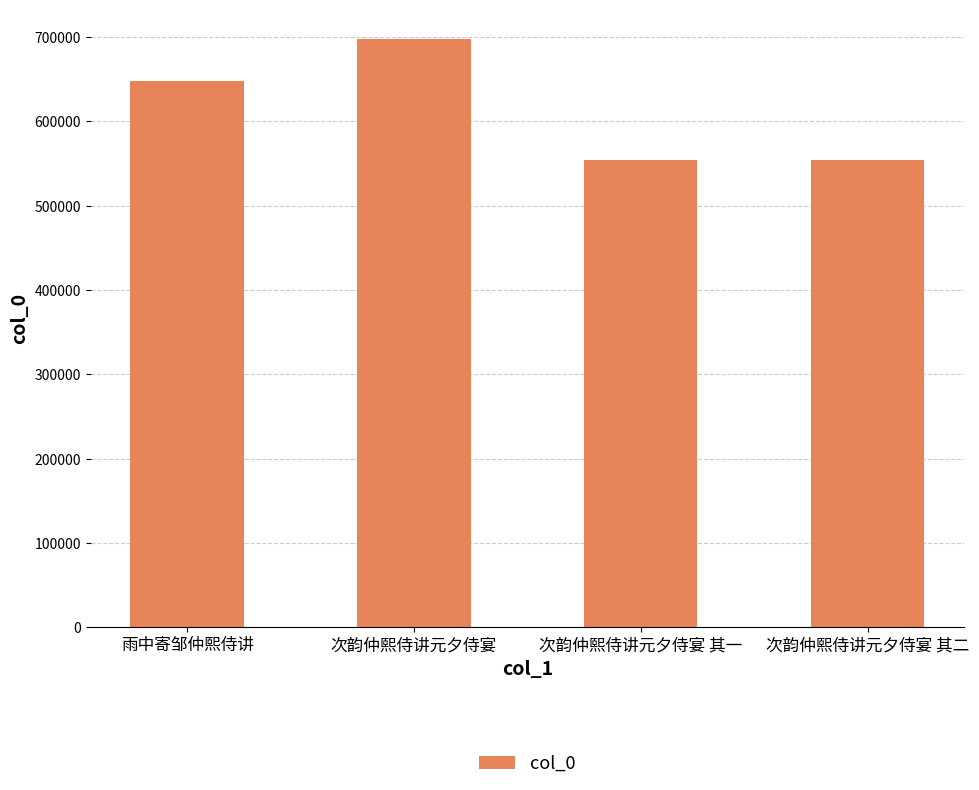

Which has a higher value, 雨中寄邹仲熙侍讲 or 次韵仲熙侍讲元夕侍宴 其一?

雨中寄邹仲熙侍讲